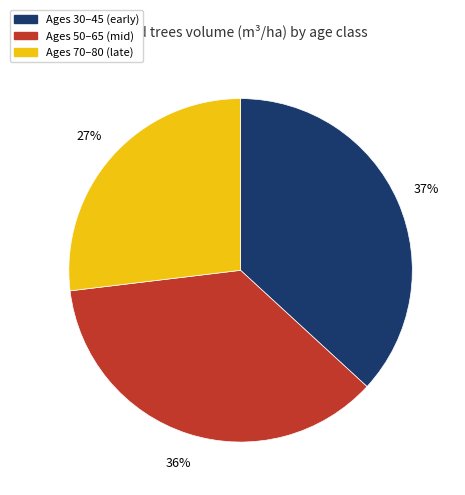

Is the sum of Ages 30–45 (early) and Ages 70–80 (late) greater than half?

Yes